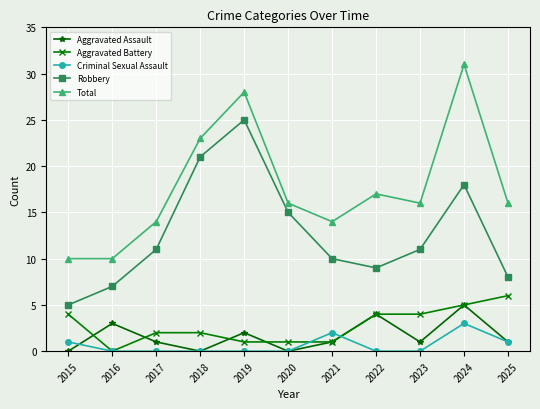

Reading left to right, what are all the values shown in this chart?

Aggravated Assault: 0	3	1	0	2	0	1	4	1	5	1
Aggravated Battery: 4	0	2	2	1	1	1	4	4	5	6
Criminal Sexual Assault: 1	0	0	0	0	0	2	0	0	3	1
Robbery: 5	7	11	21	25	15	10	9	11	18	8
Total: 10	10	14	23	28	16	14	17	16	31	16